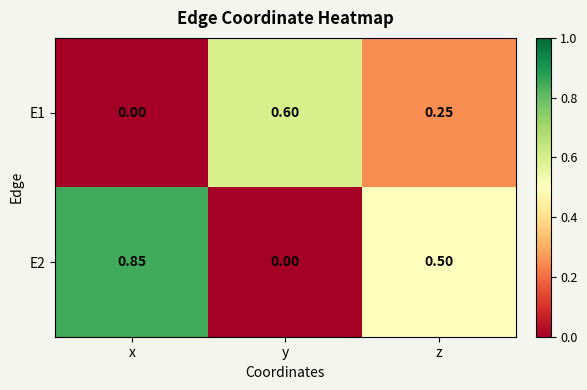

At y, list the series in order from largest to smallest.

E1, E2